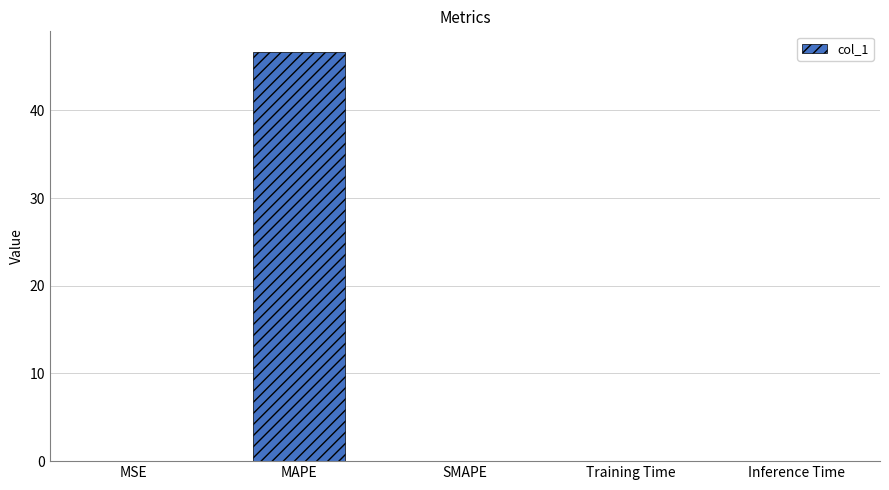

Is it true that the value at MSE is 0.0?

True